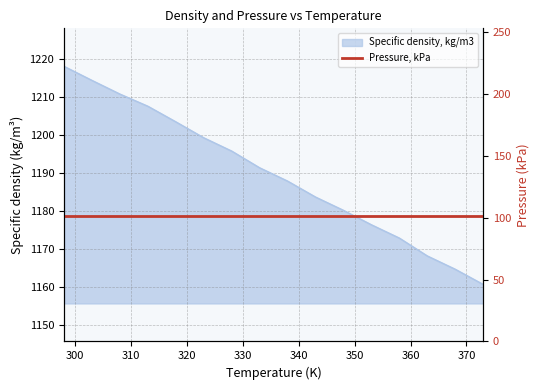

Reading left to right, extract all data points from this chart.

1218.1	1214.4	1210.8	1207.6	1203.5	1199.3	1195.8	1191.4	1187.9	1183.7	1180.2	1176.4	1172.9	1168.2	1164.7	1160.7